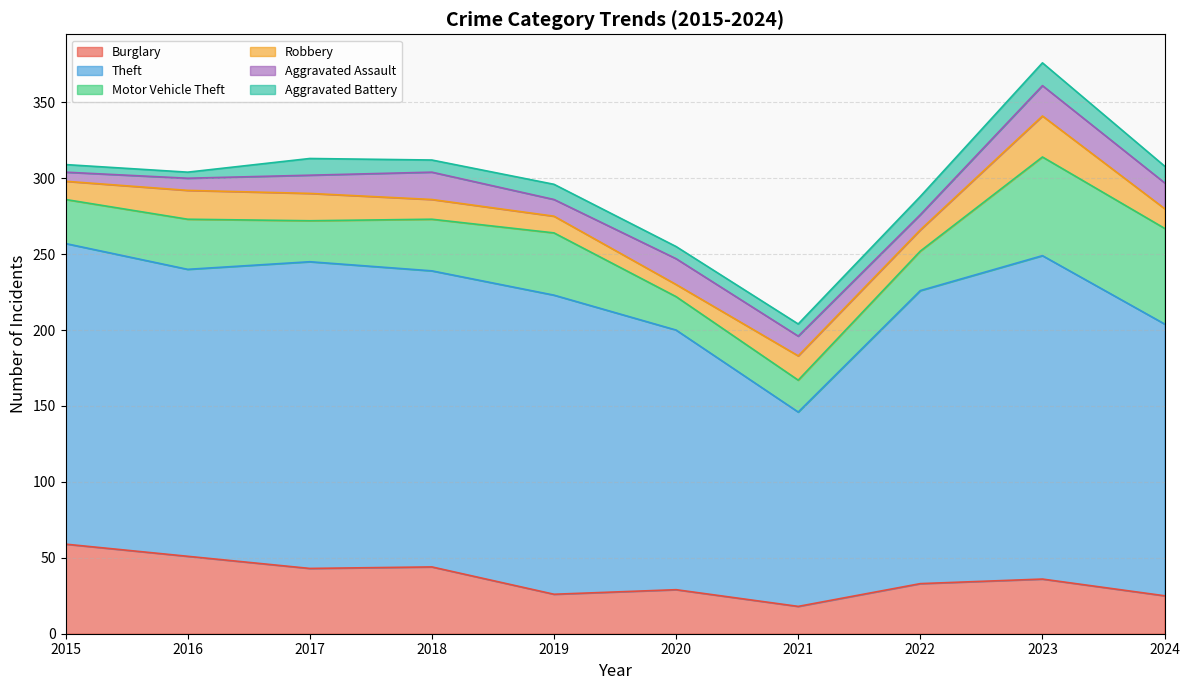

At which category is the sum across all series the highest?

2023